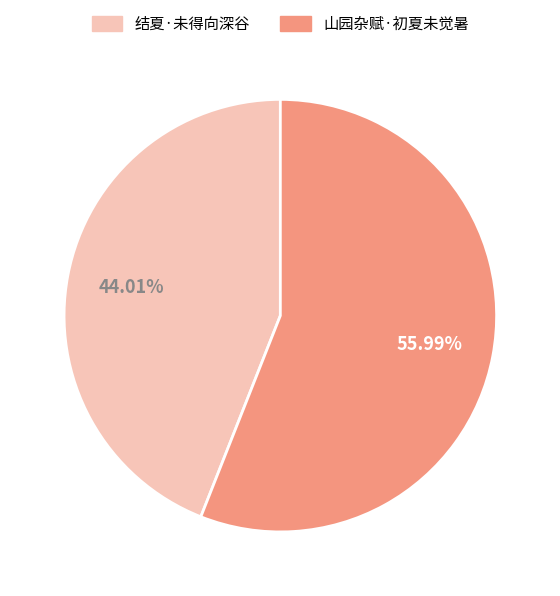

Which category has the smallest portion of the pie?

结夏·未得向深谷